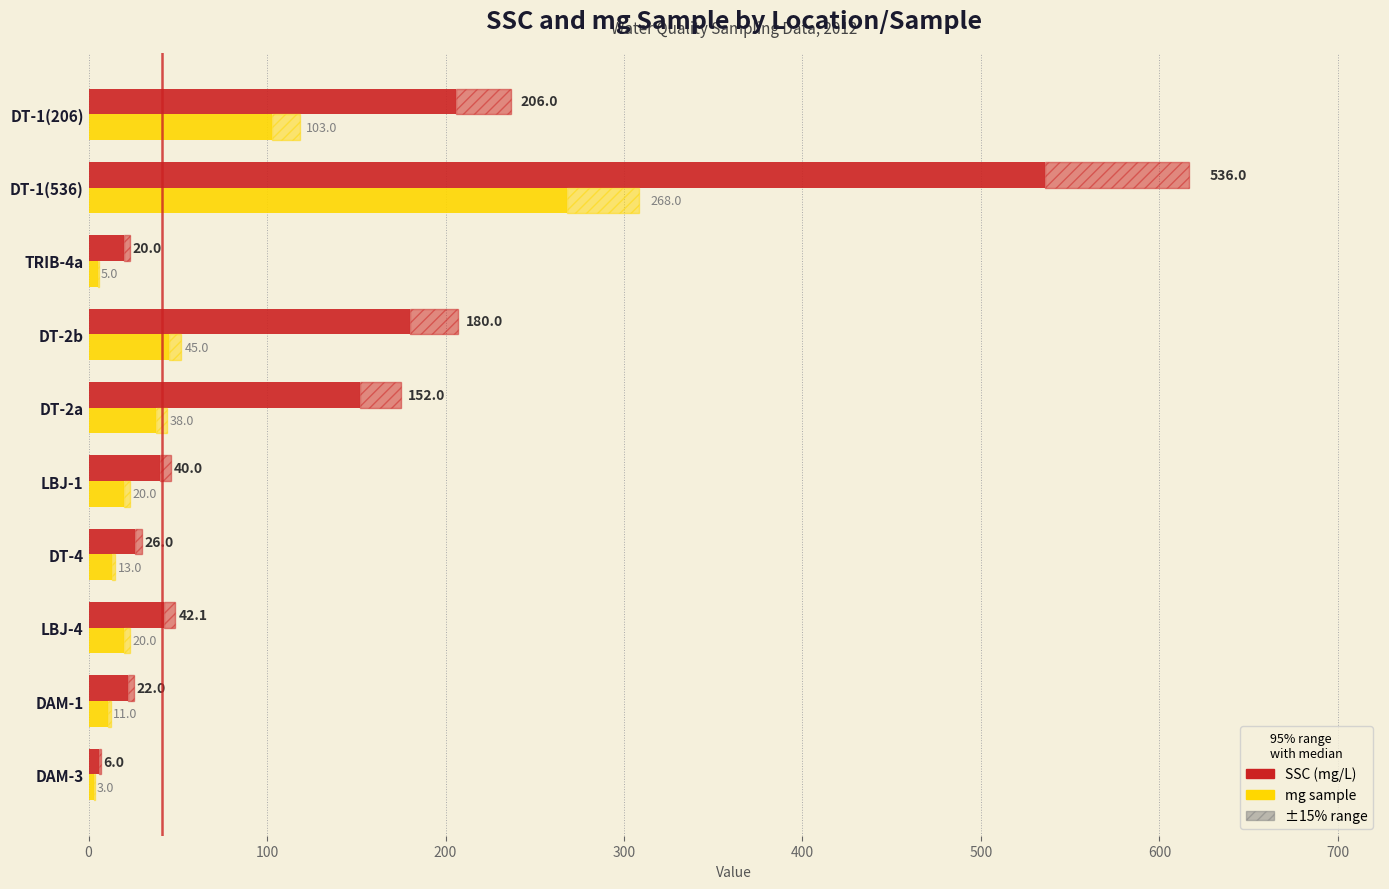

What position from the left is DAM-1?

2